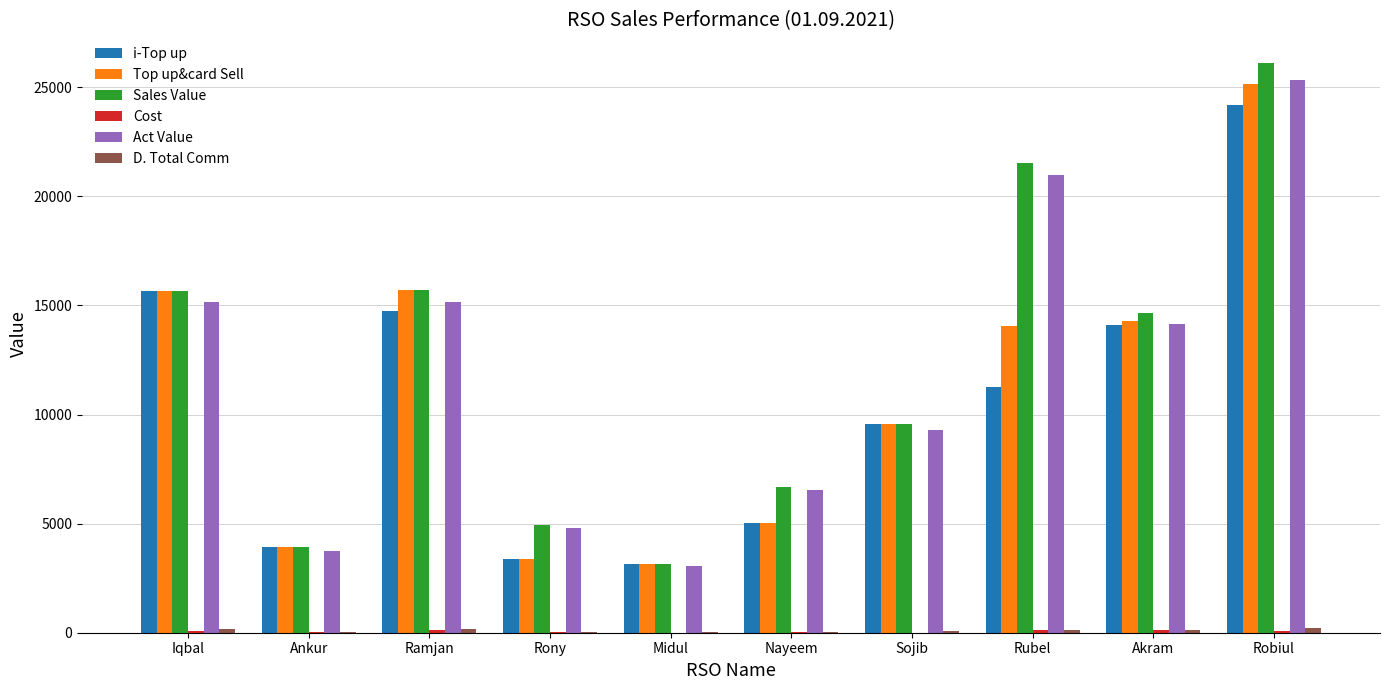

How many distinct data groups are displayed?

6